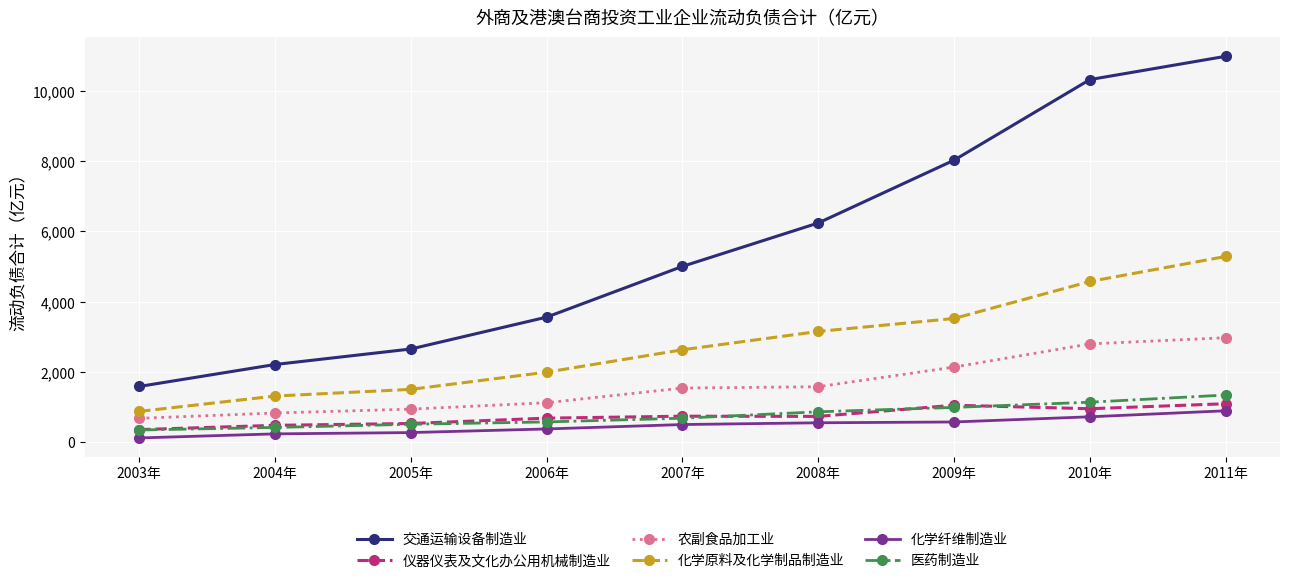

True or false: 仪器仪表及文化办公用机械制造业 and 交通运输设备制造业 cross at least once.

False